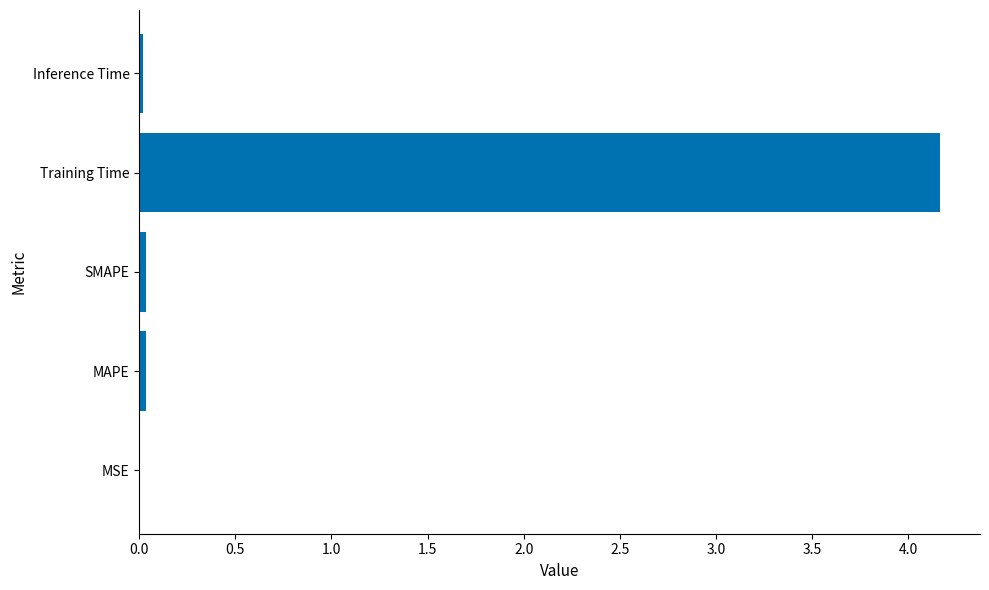

Read the value at Training Time.

4.2